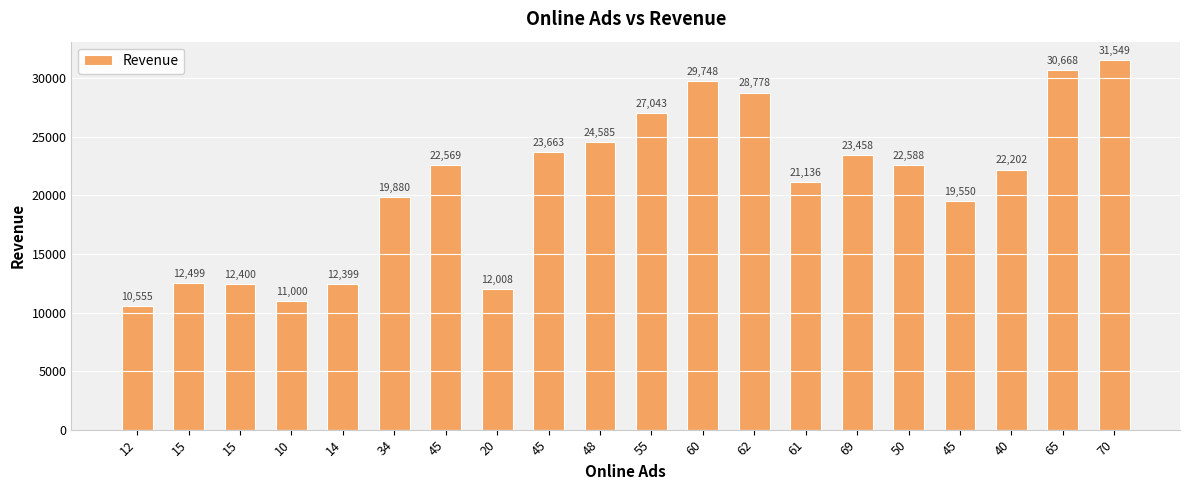

Reading left to right, what are all the values shown in this chart?

12=10555	15=12499	15=12400	10=11000	14=12399	34=19880	45=22569	20=12008	45=23663	48=24585	55=27043	60=29748	62=28778	61=21136	69=23458	50=22588	45=19550	40=22202	65=30668	70=31549